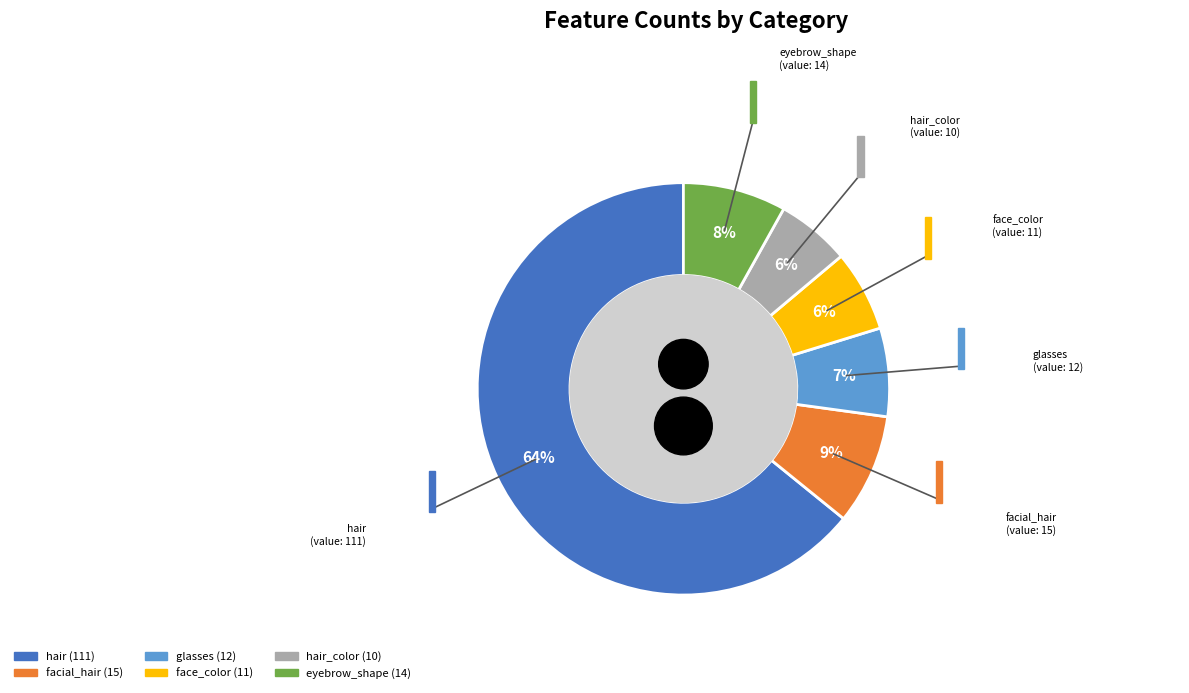

Is it true that hair is 52% of the pie?

False